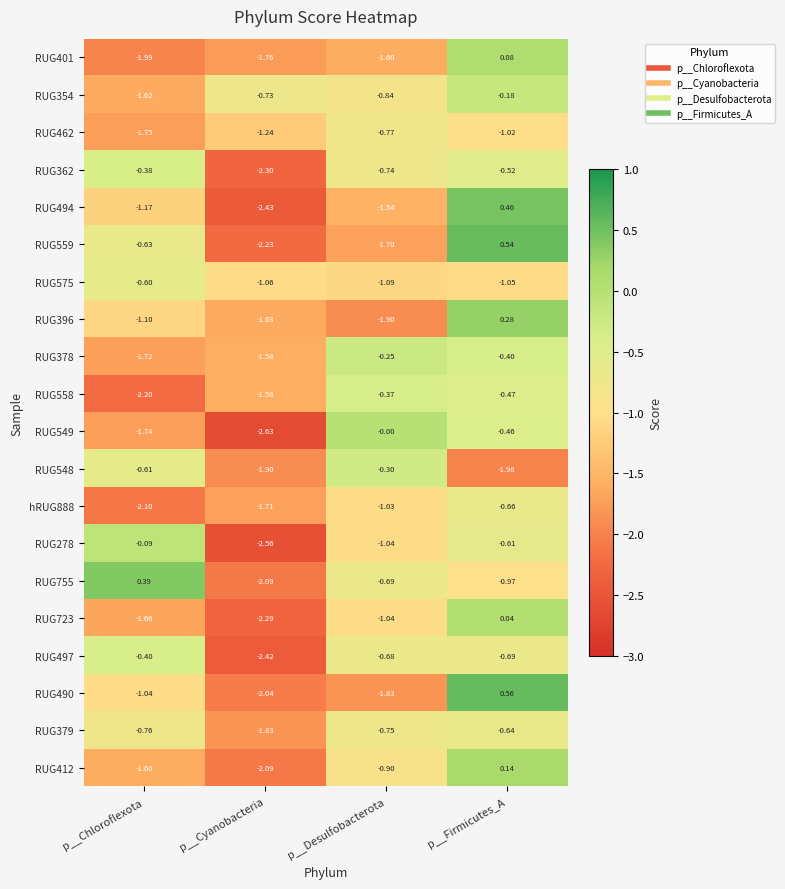

Which series has the largest range (max minus min)?

RUG494